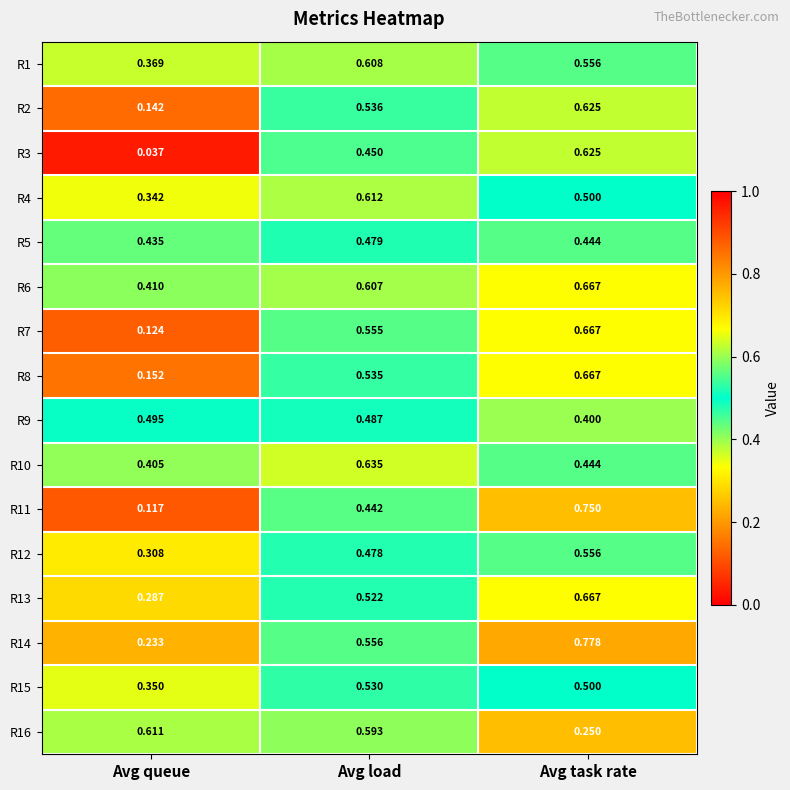

What is the total value across all series at Avg queue?

4.8